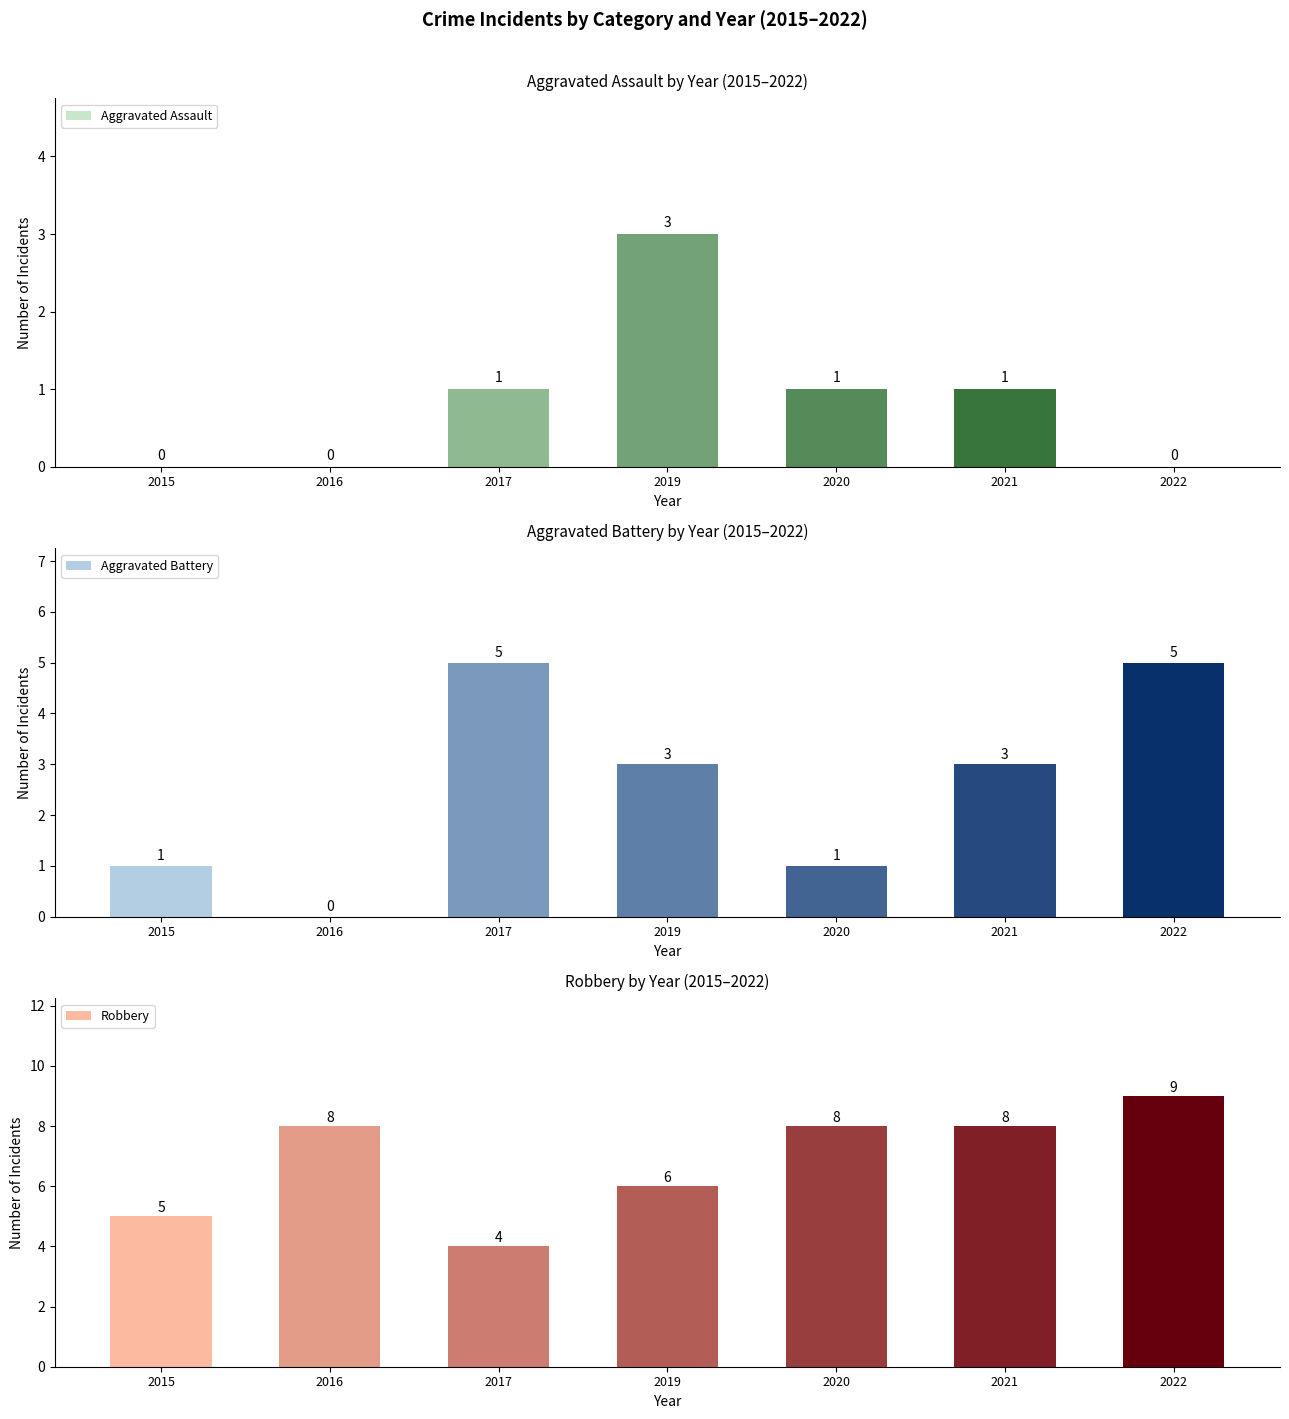

Which series has the largest total across all categories?

Robbery